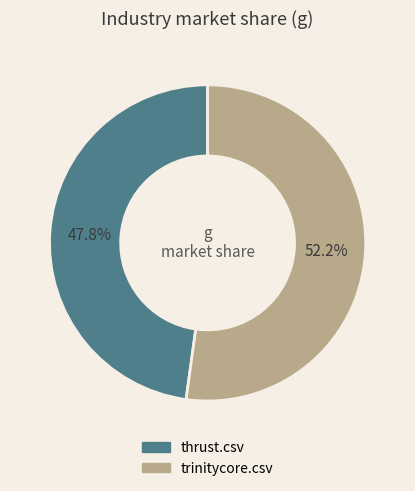

True or false: thrust.csv accounts for 48% of the total.

True